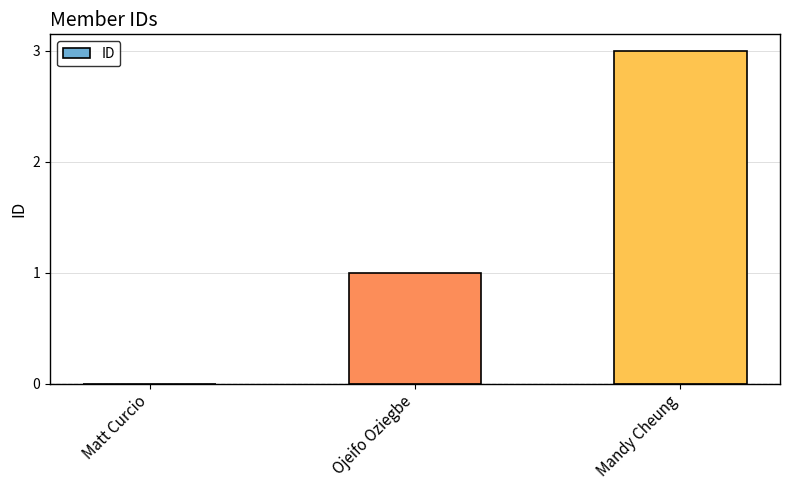

Reading left to right, list all the values displayed in this chart.

Matt Curcio=0	Ojeifo Oziegbe=1	Mandy Cheung=3